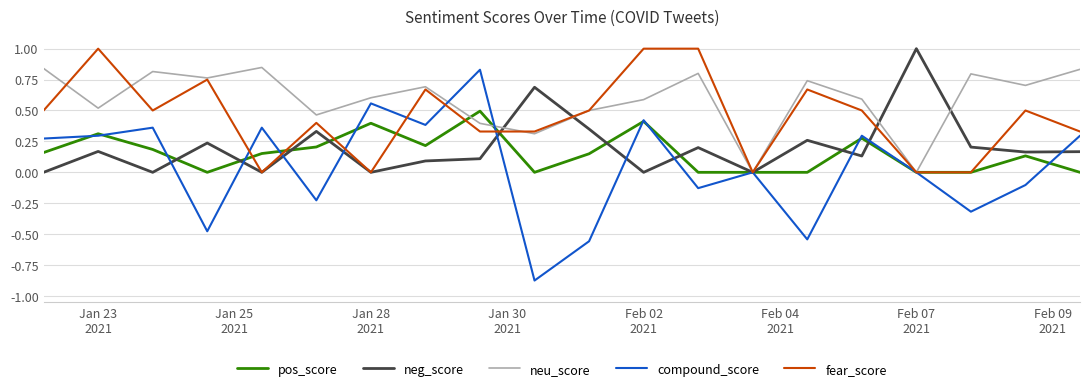

What is the highest value of the neg_score series?

1.0